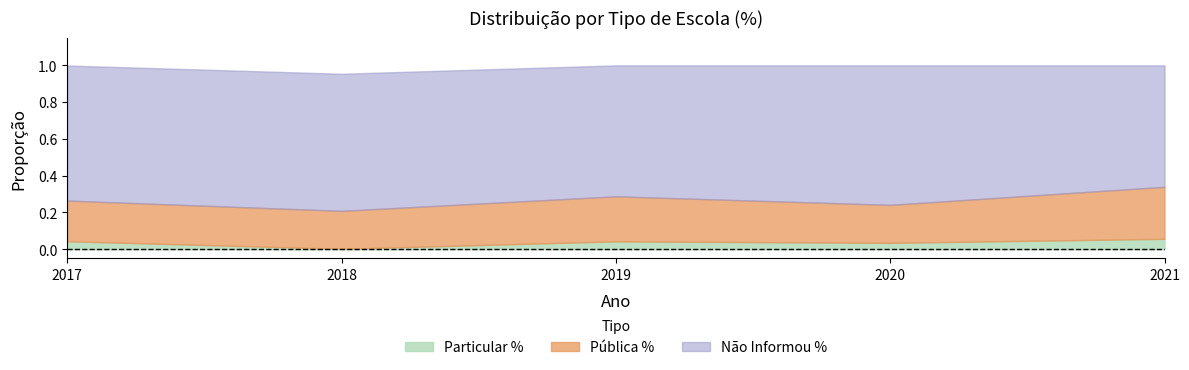

Reading left to right, what are all the values shown in this chart?

Não Informou %: 2017=0.7	2018=0.7	2019=0.7	2020=0.8	2021=0.7
Pública %: 2017=0.2	2018=0.2	2019=0.2	2020=0.2	2021=0.3
Particular %: 2017=0.0	2018=0.0	2019=0.0	2020=0.0	2021=0.1